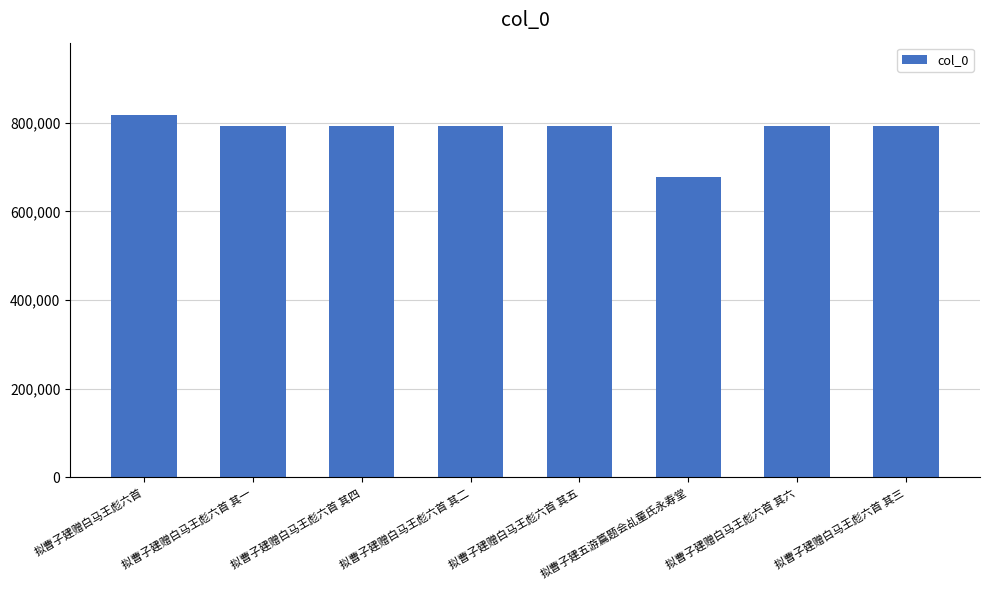

Are the bars grouped side by side (vs. stacked)?

No